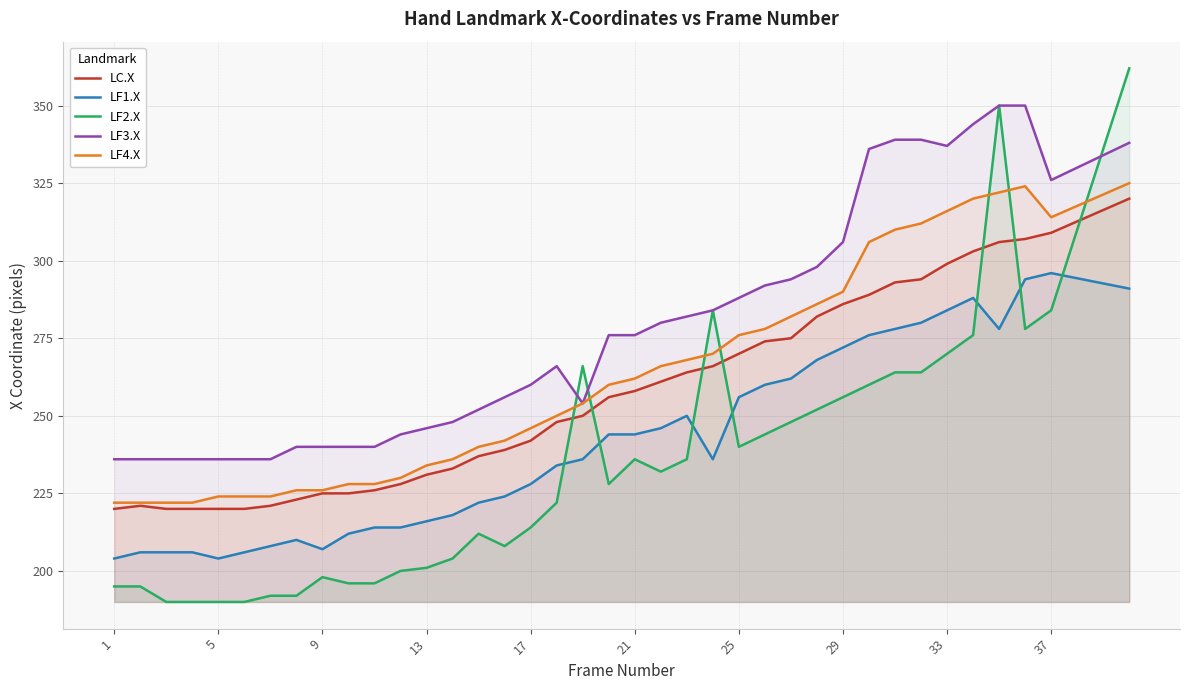

Which series has the largest total across all categories?

LF3.X